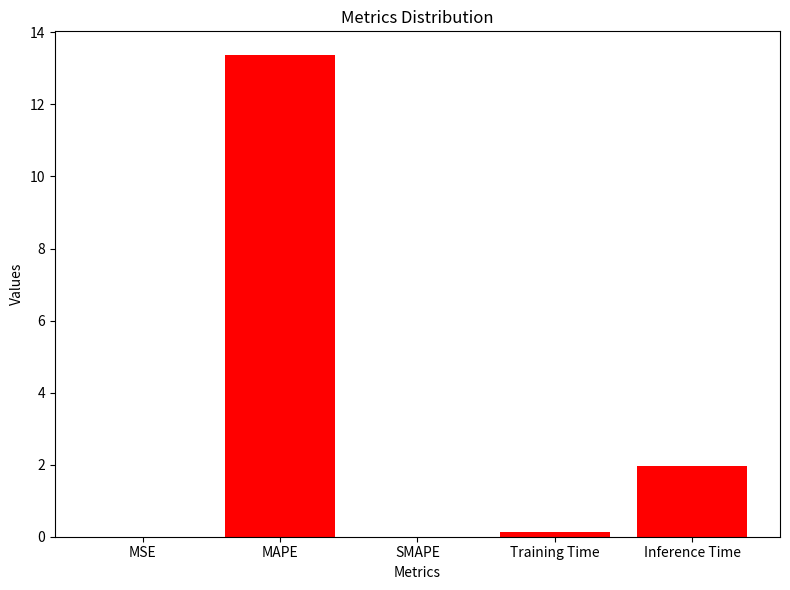

True or false: the data shows 0.0 at SMAPE.

True